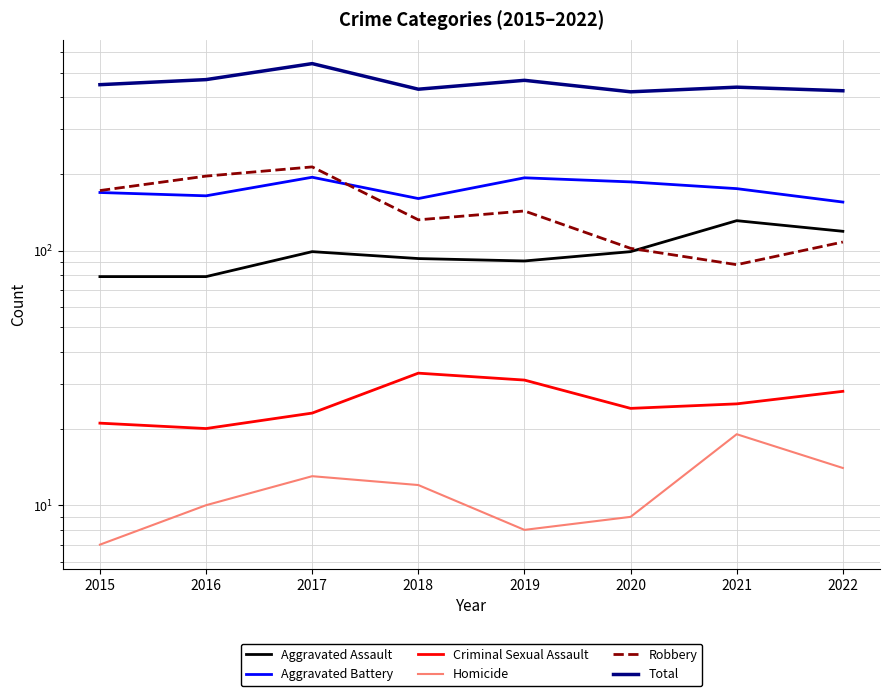

True or false: Criminal Sexual Assault and Total intersect in this chart.

False